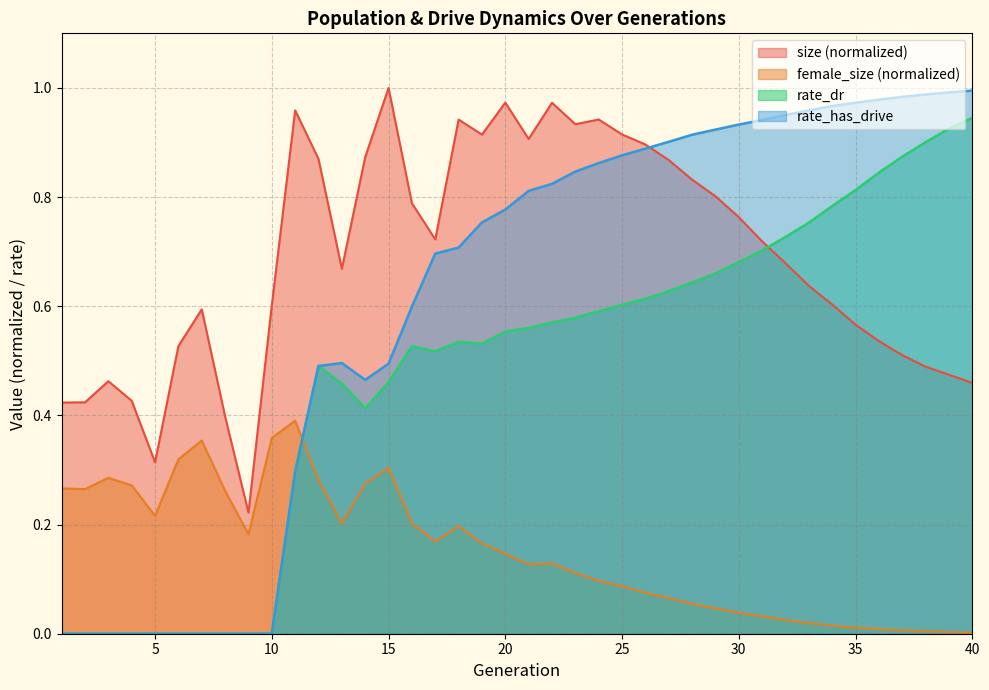

What is the value of the female_size point at the 3rd from the left?

0.3